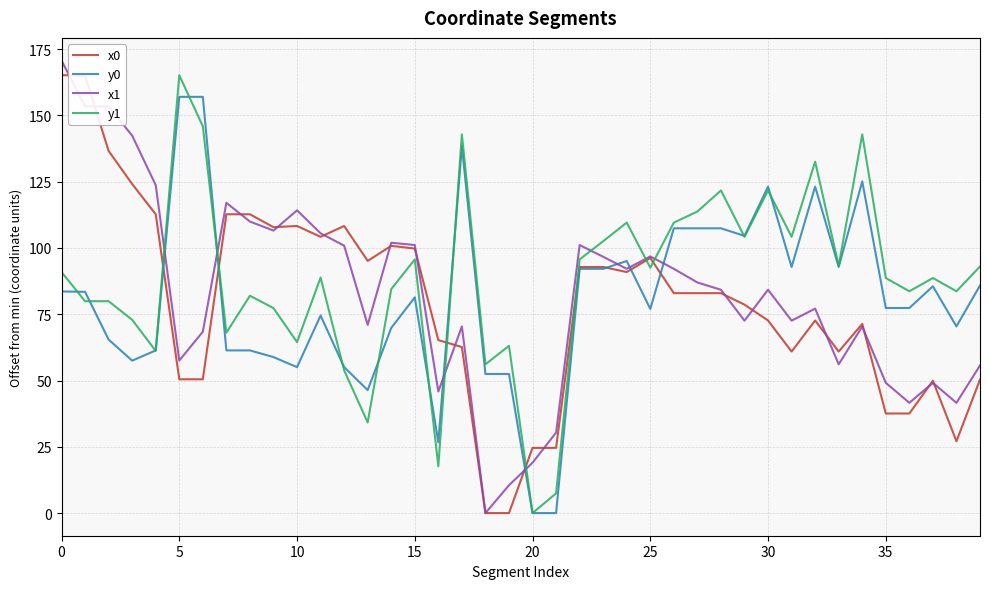

What is the maximum value shown in the chart?

170.7